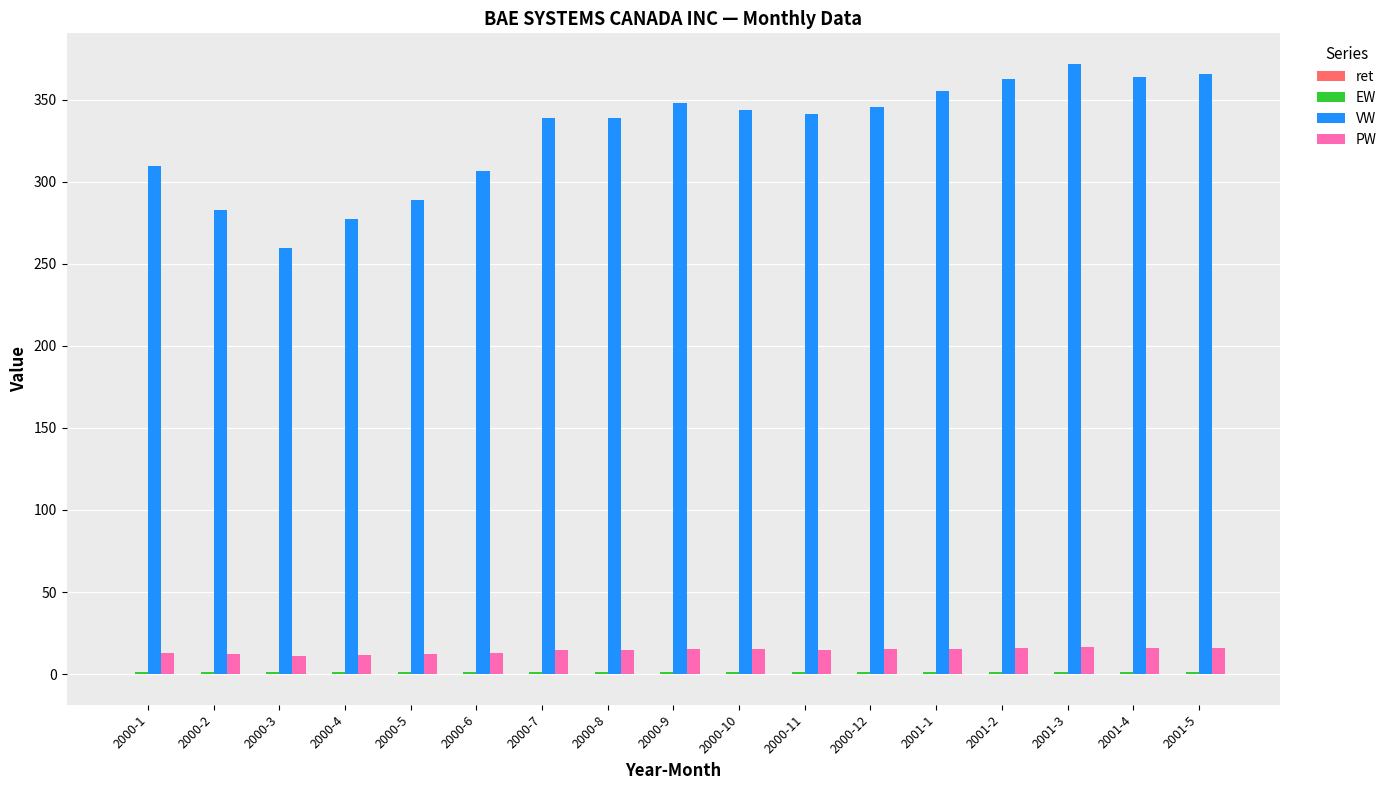

Is the value of VW at 2000-7 greater than the value of PW at 2000-7?

Yes